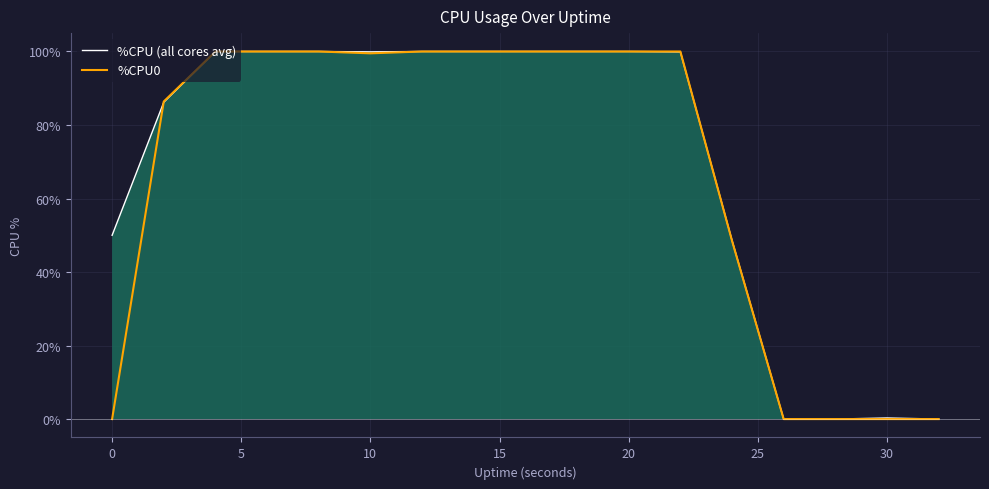

True or false: %CPU (all cores avg) has a value of 0.3 at 30.

True